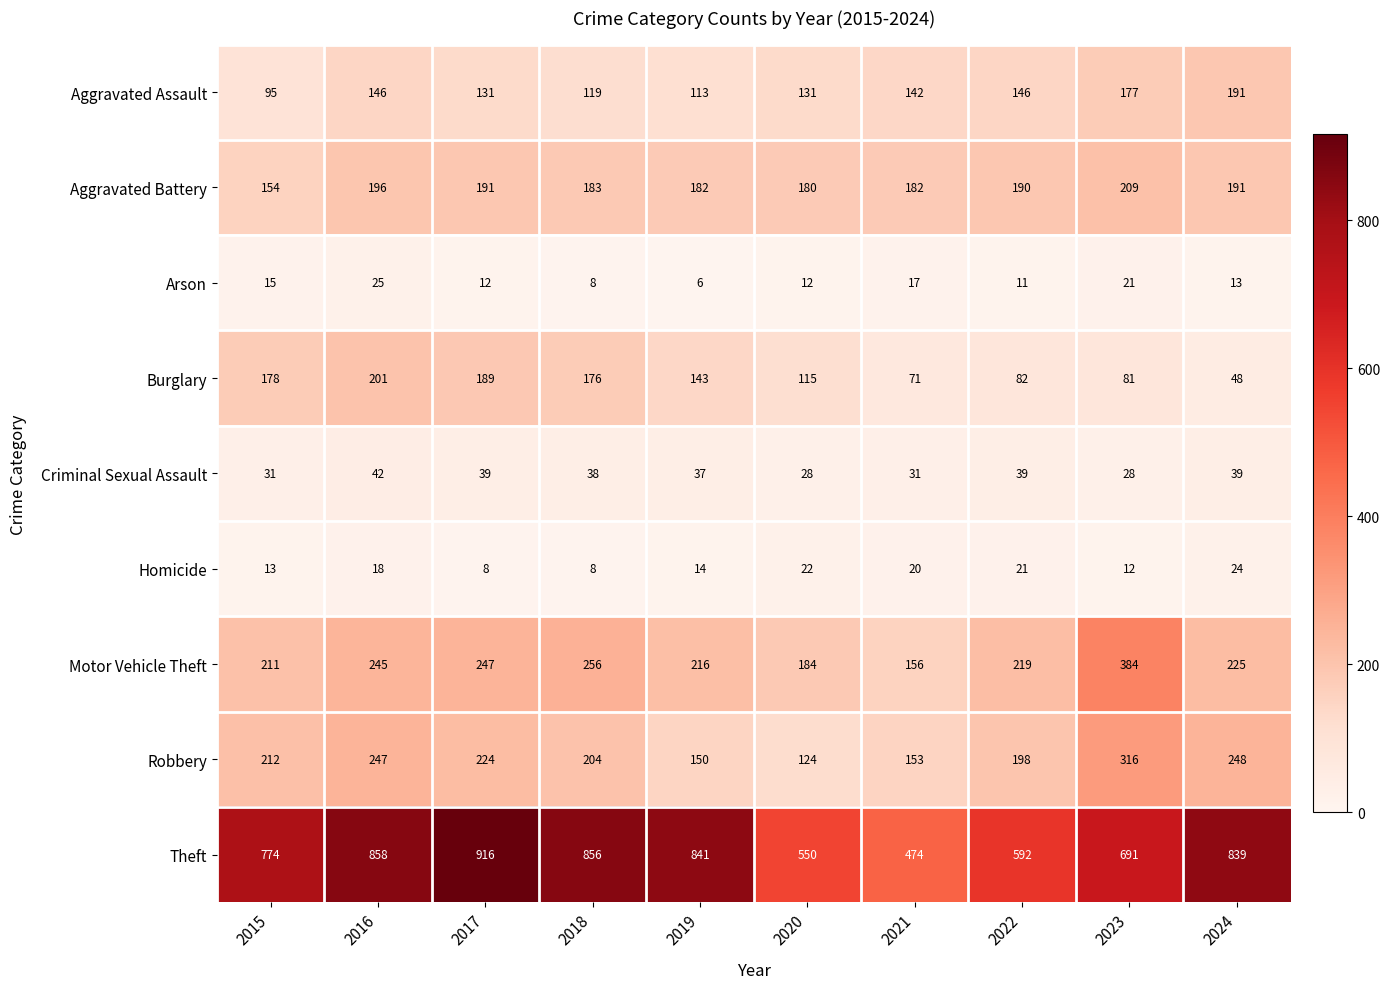

Is the value of Aggravated Assault at 2019 greater than the value of Aggravated Battery at 2023?

No